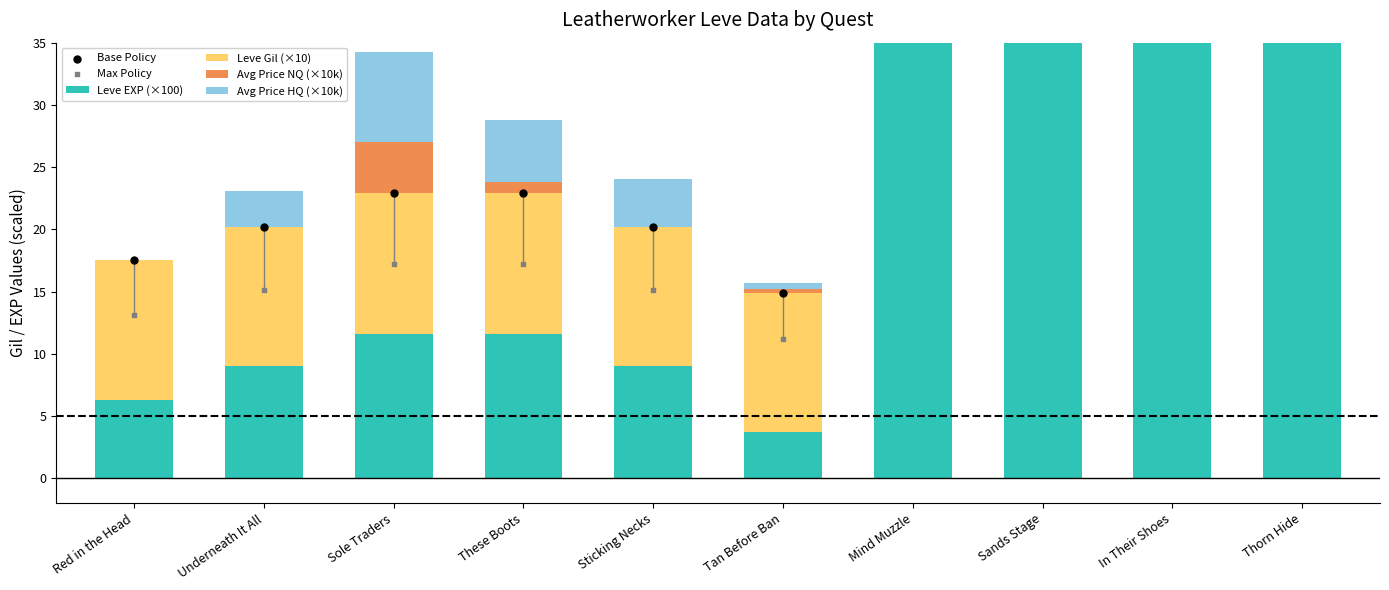

What is the total value across all series at In Their Shoes?

608.9